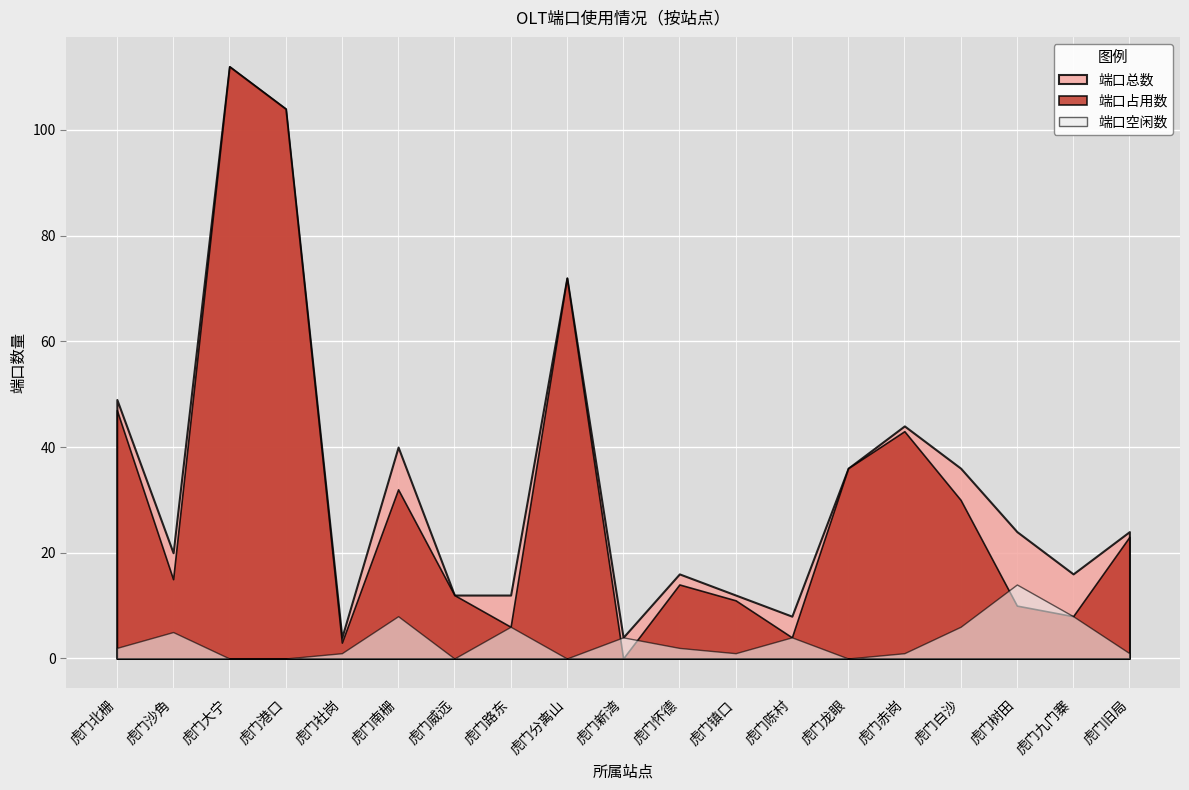

What is the difference between the maximum and minimum values in the 端口空闲数 series?

14